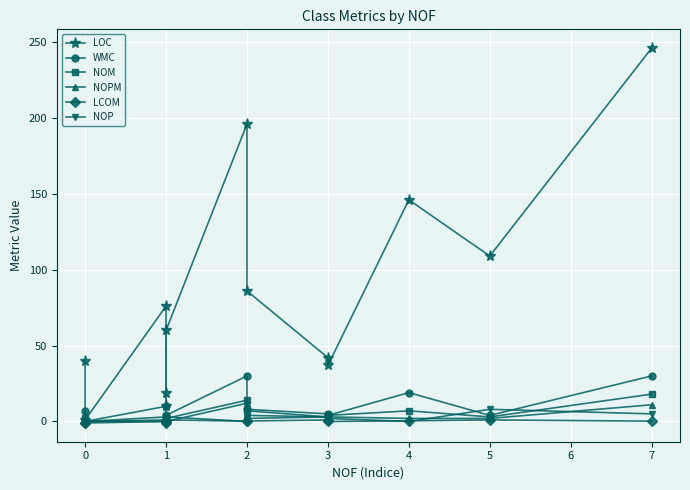

What is the sum of the LOC values at 1 and 2?

272.0